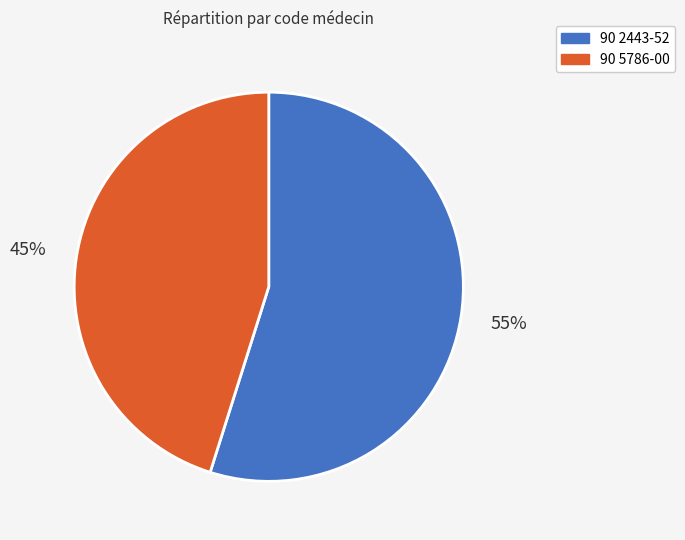

Which category has the smallest portion of the pie?

90 5786-00